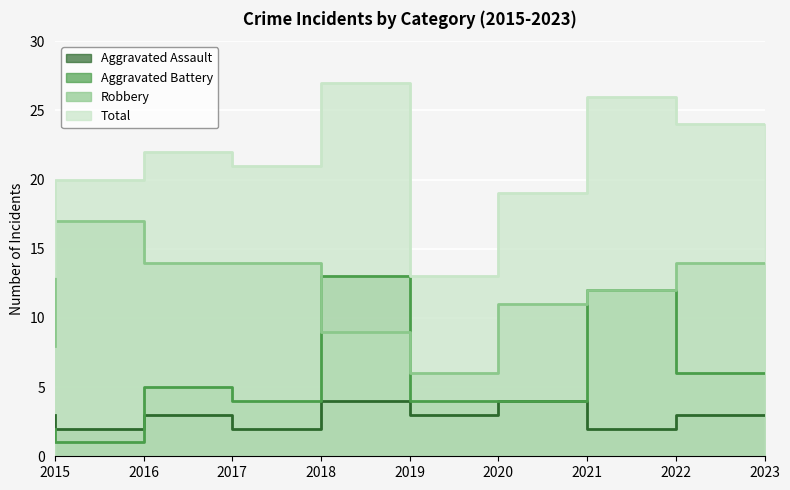

The Aggravated Battery series shows 8 at 2019. True or false?

False